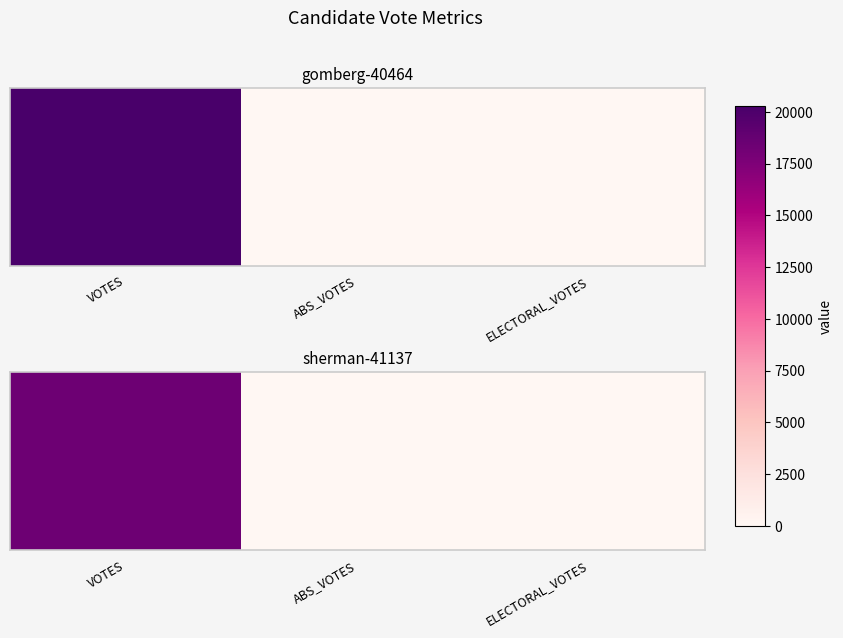

Reading left to right, list all the values displayed in this chart.

VOTES=18383	ABS_VOTES=0	ELECTORAL_VOTES=0